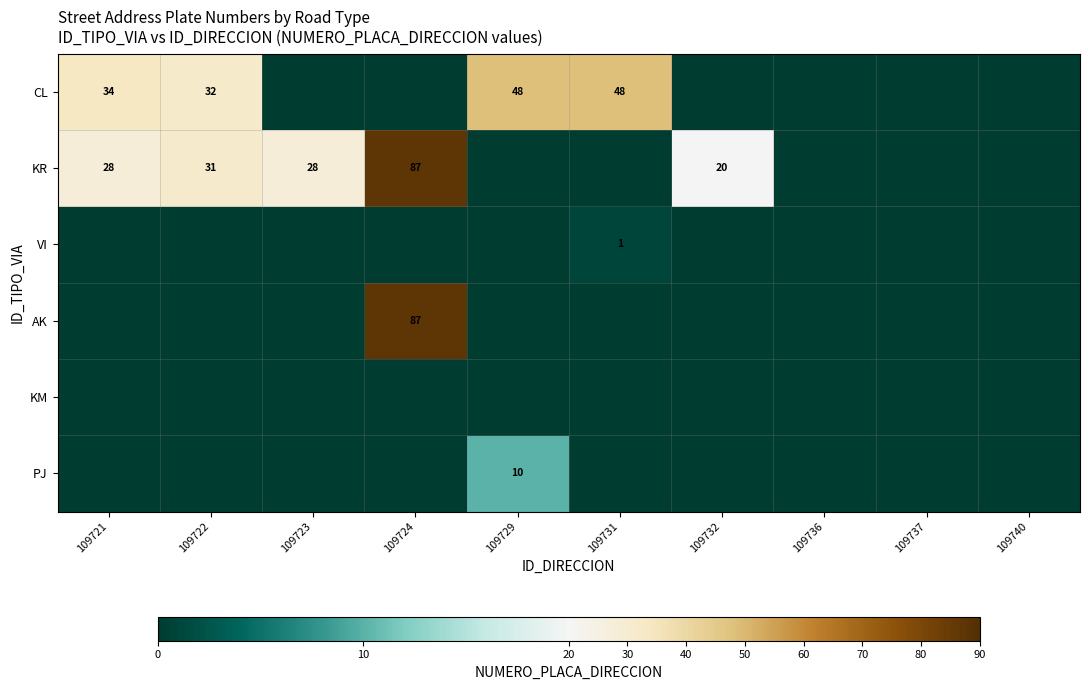

The VI series shows 2 at 109731. True or false?

False